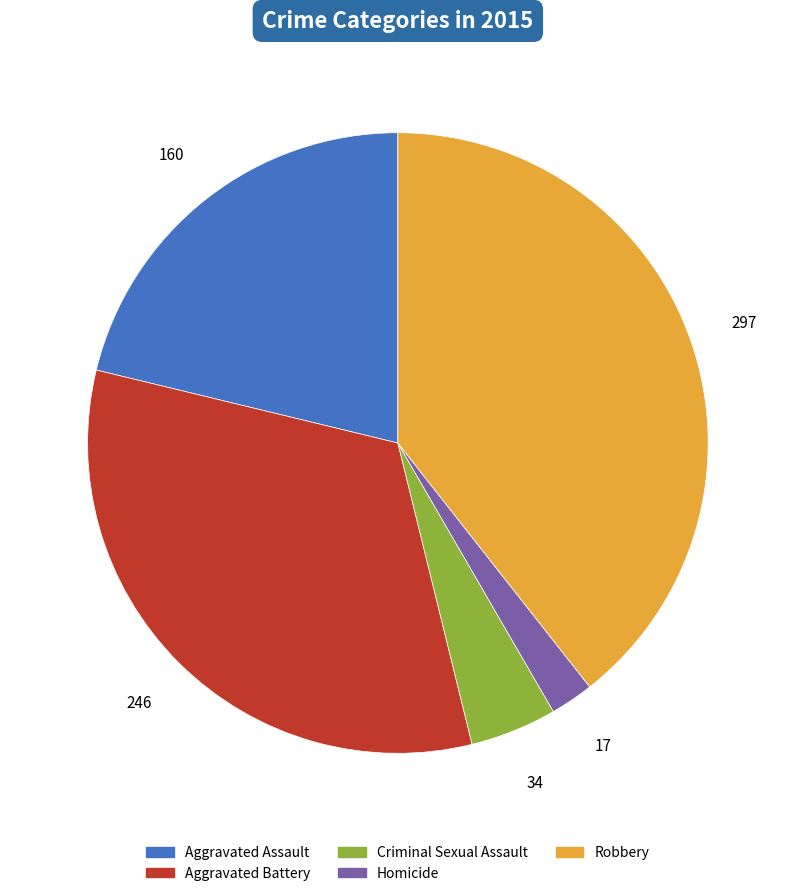

Between Aggravated Battery and Aggravated Assault, which is larger?

Aggravated Battery